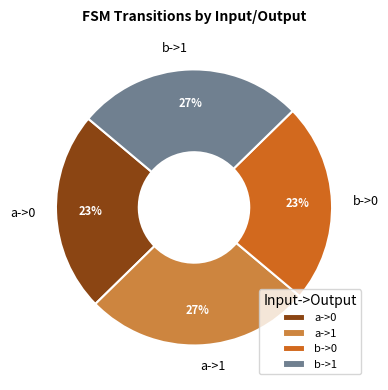

Is there a majority slice in this chart?

No